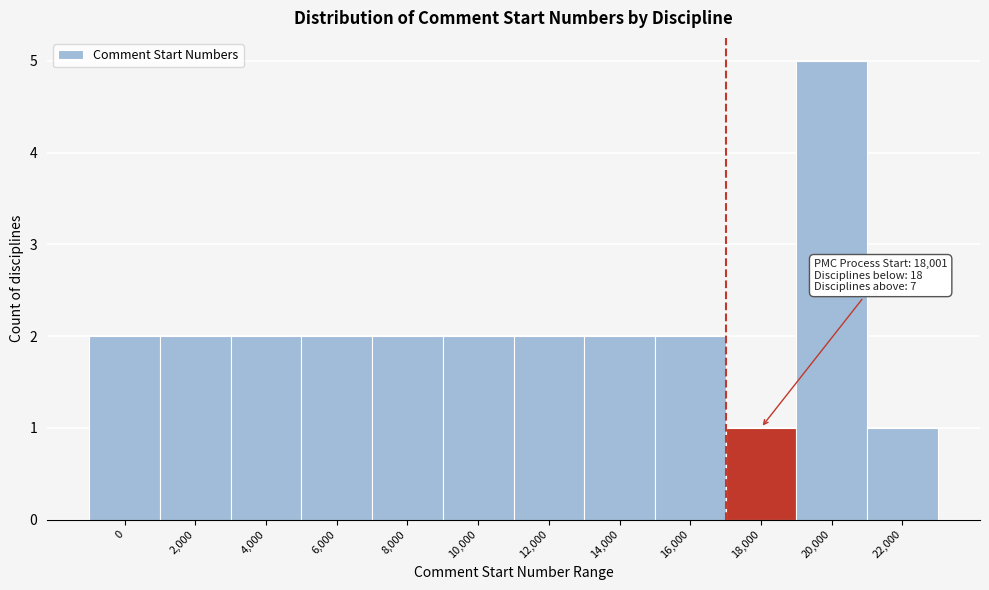

Reading right to left, what are all the values shown in this chart?

1	5	1	2	2	2	2	2	2	2	2	2